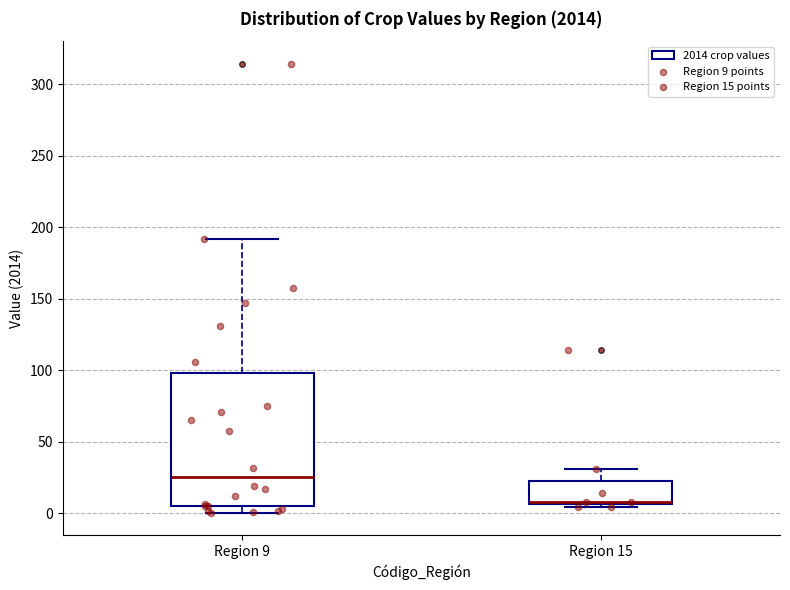

Which box has the lowest median line?

Region 15